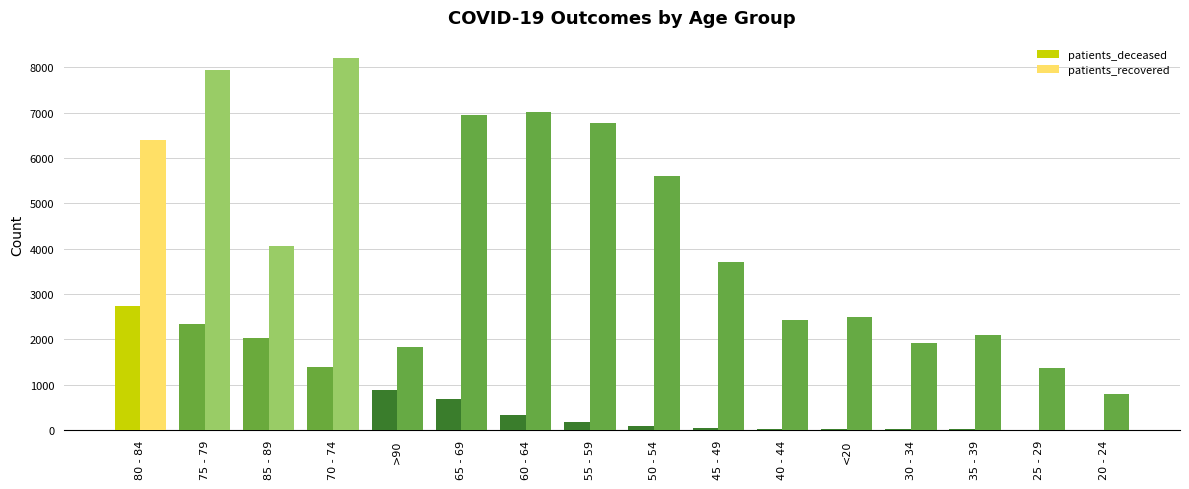

What is the sum of all patients_recovered values?

69558